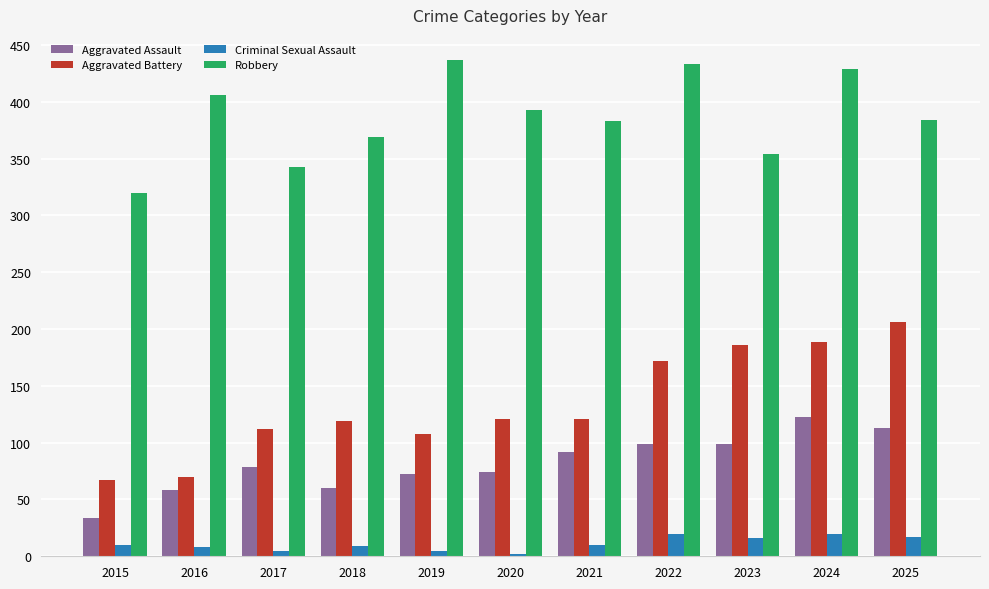

Rank the series at 2020 from highest to lowest value.

Robbery, Aggravated Battery, Aggravated Assault, Criminal Sexual Assault